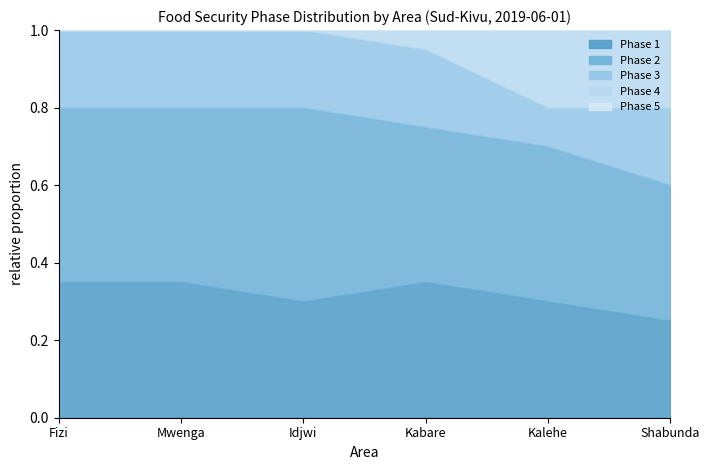

Between Kalehe and Mwenga, which is larger?

Mwenga